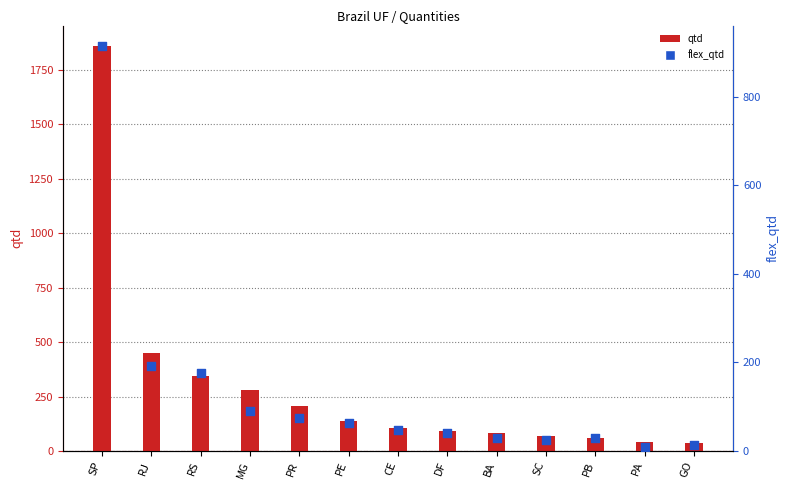

Which series reaches the minimum Y coordinate?

flex_qtd